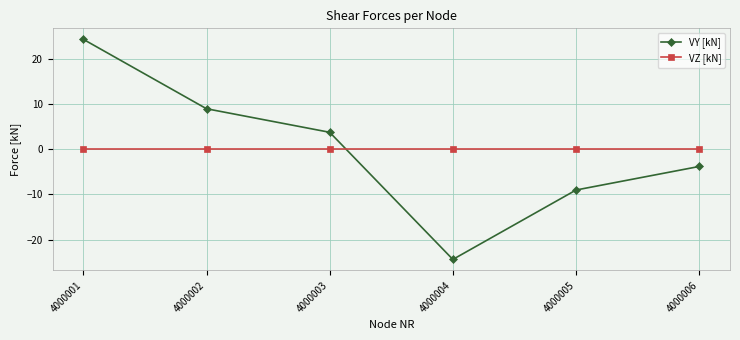

Does the chart have visible grid lines?

Yes